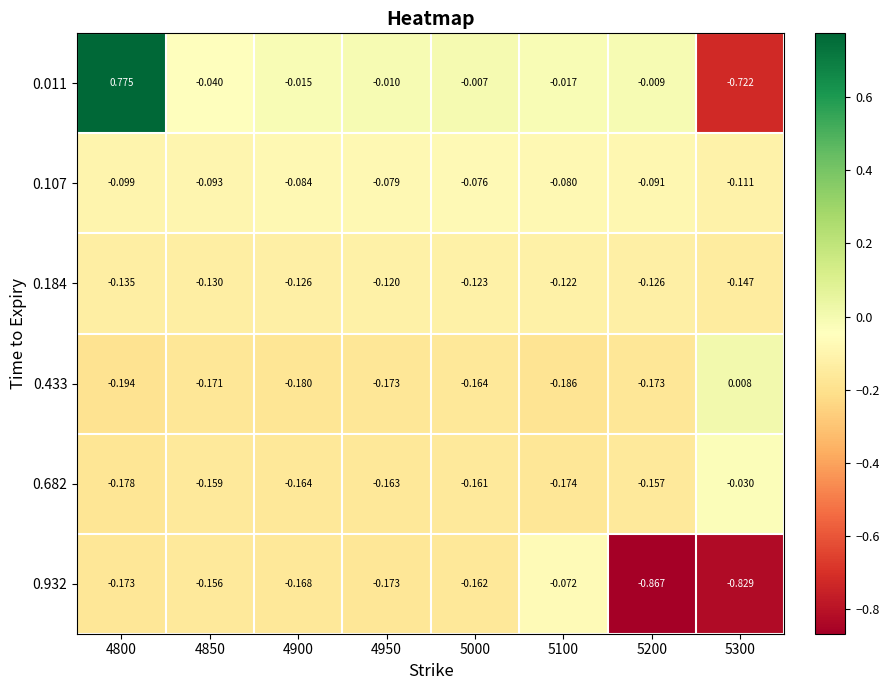

How many data points does each series have?

8